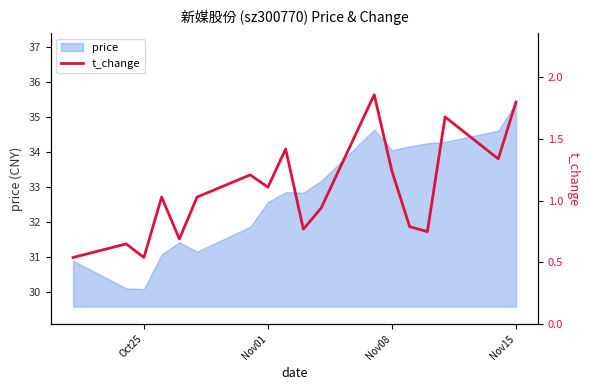

How many lines are shown in the chart?

1